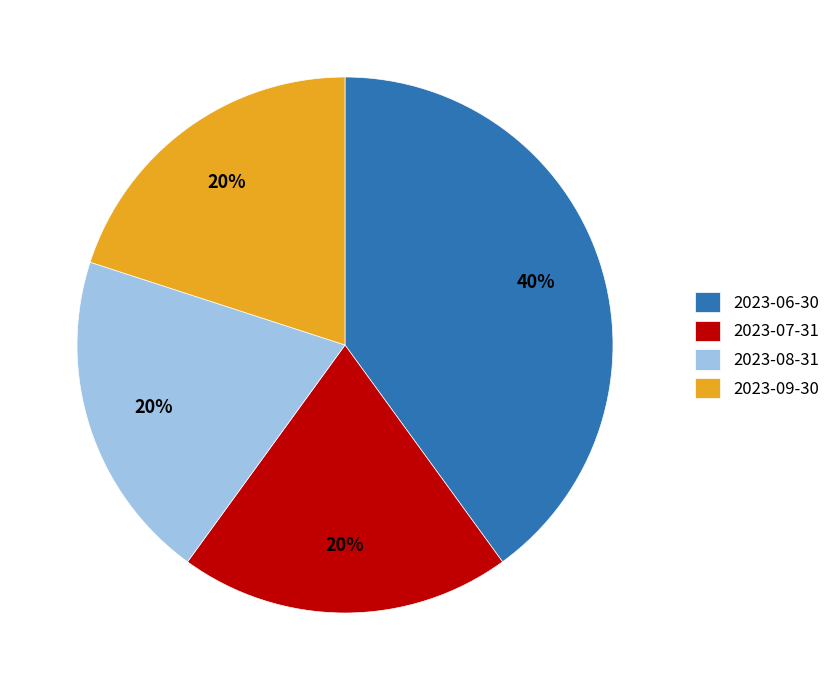

Is there any slice that represents more than half of the pie?

No